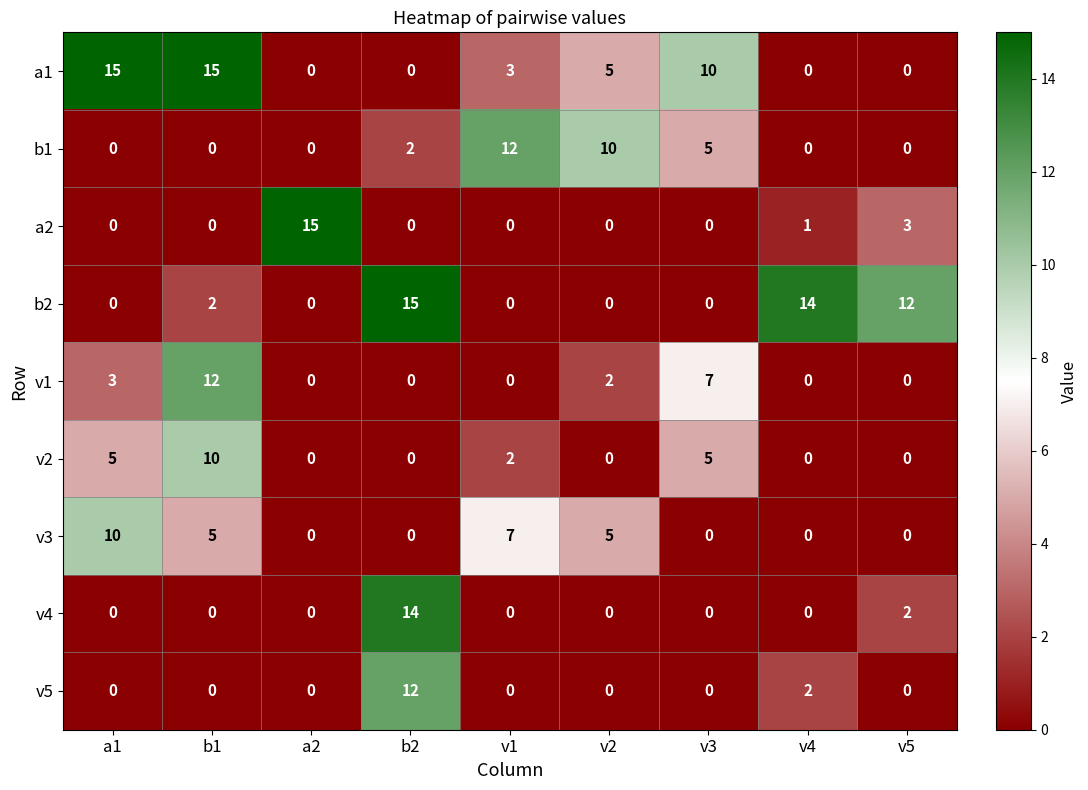

What is the sum of all v4 values?

16